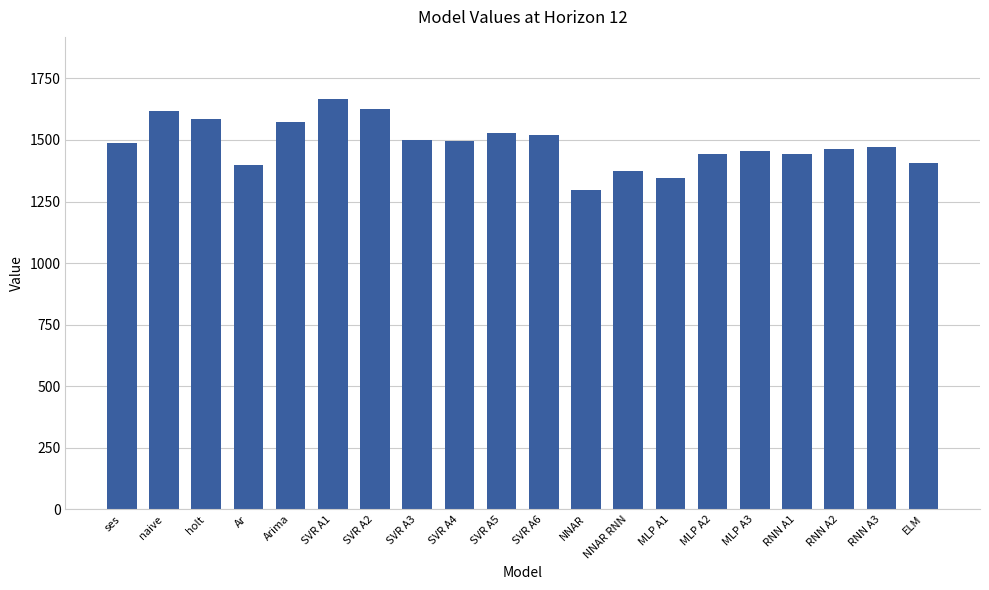

What position from the right is SVR A6?

10